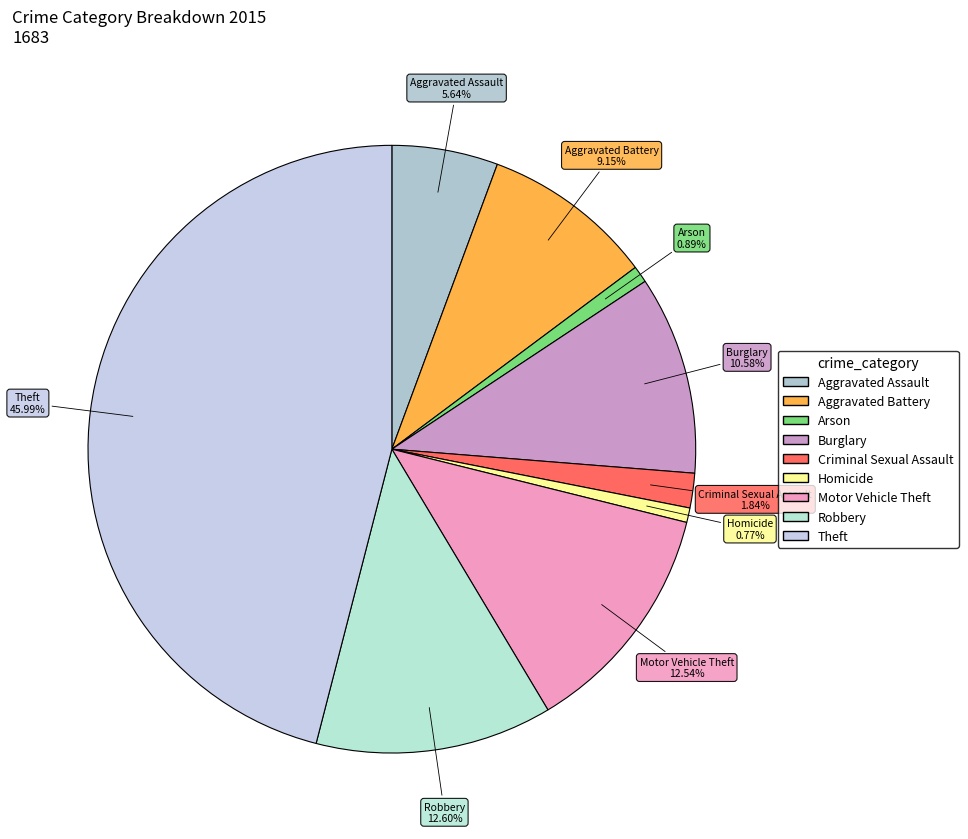

The Burglary slice represents 1% of the pie. True or false?

False